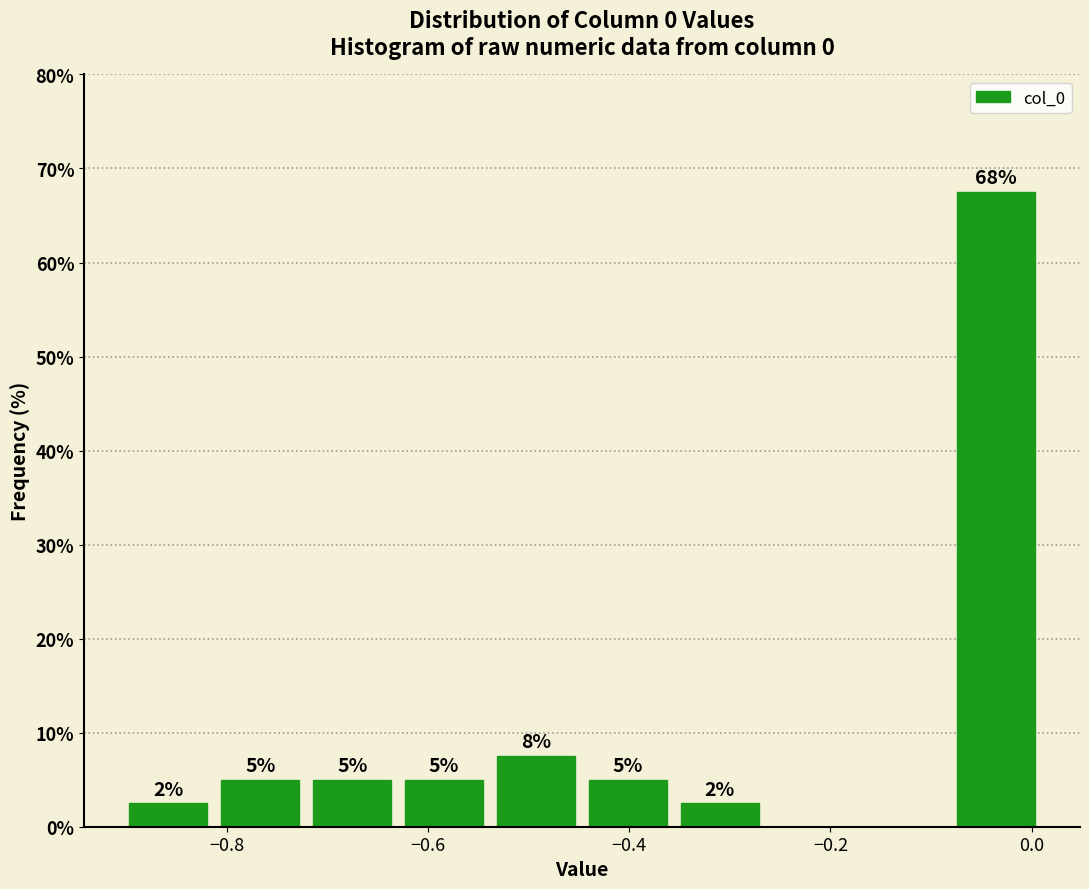

Which range on the x-axis has the tallest bar?

-0.08 to 0.02